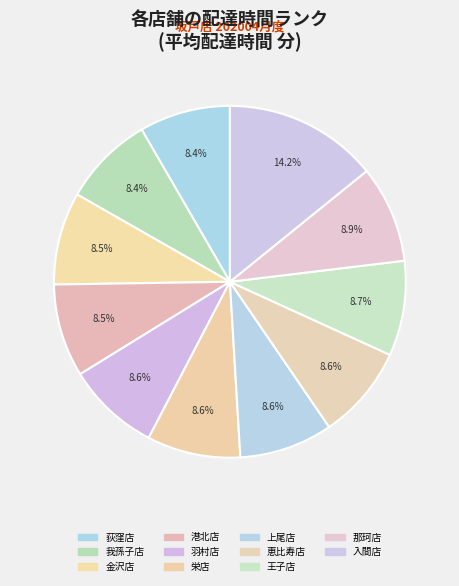

Does 入間店 represent more than half of the total?

No